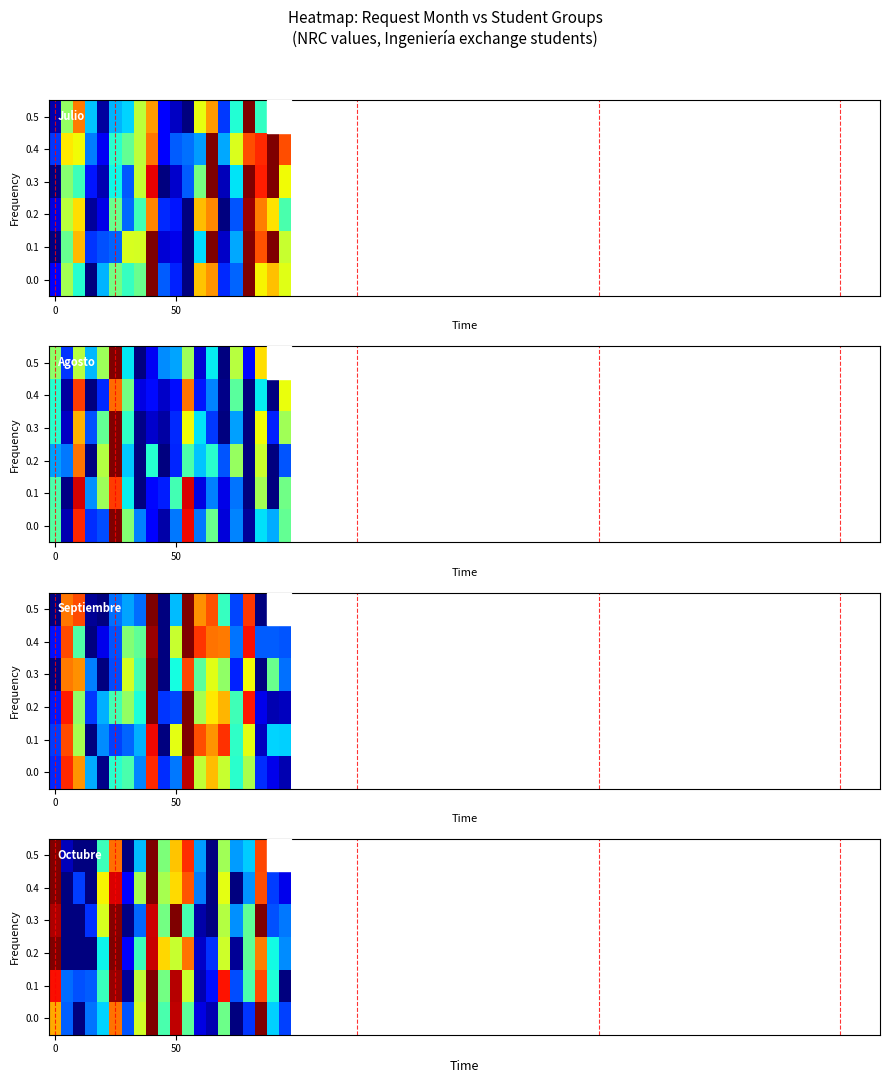

How many data points does each series have?

20